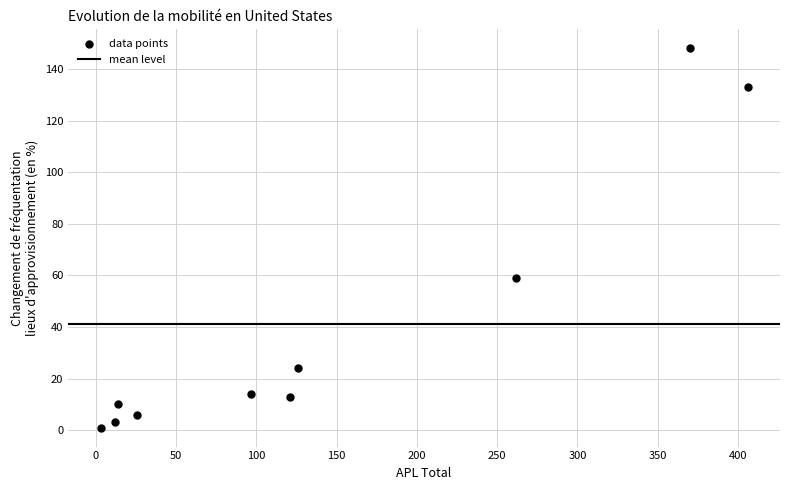

What Y value in the scatter plot is closest to 74?

59